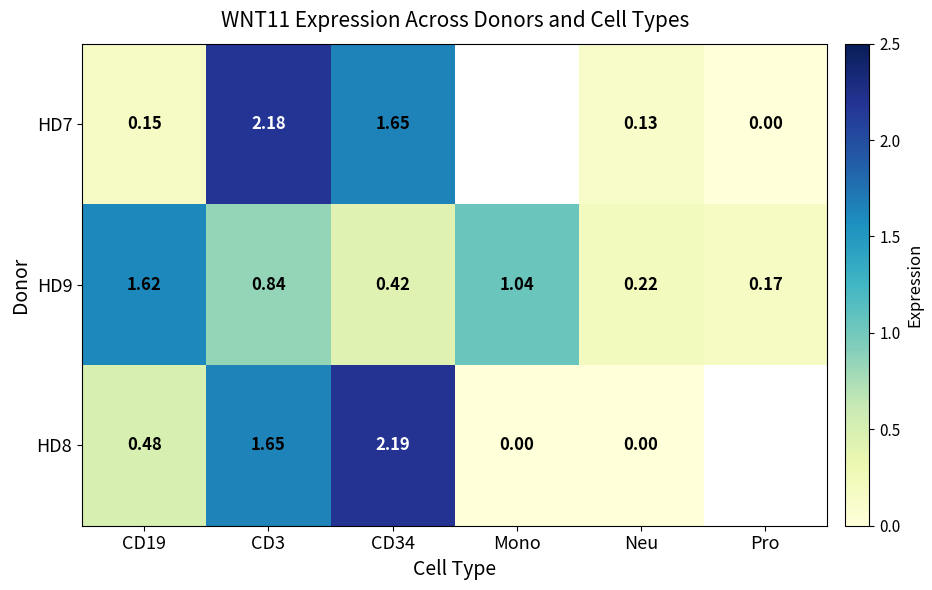

What is the approximate value of HD7 at CD34?

1.6